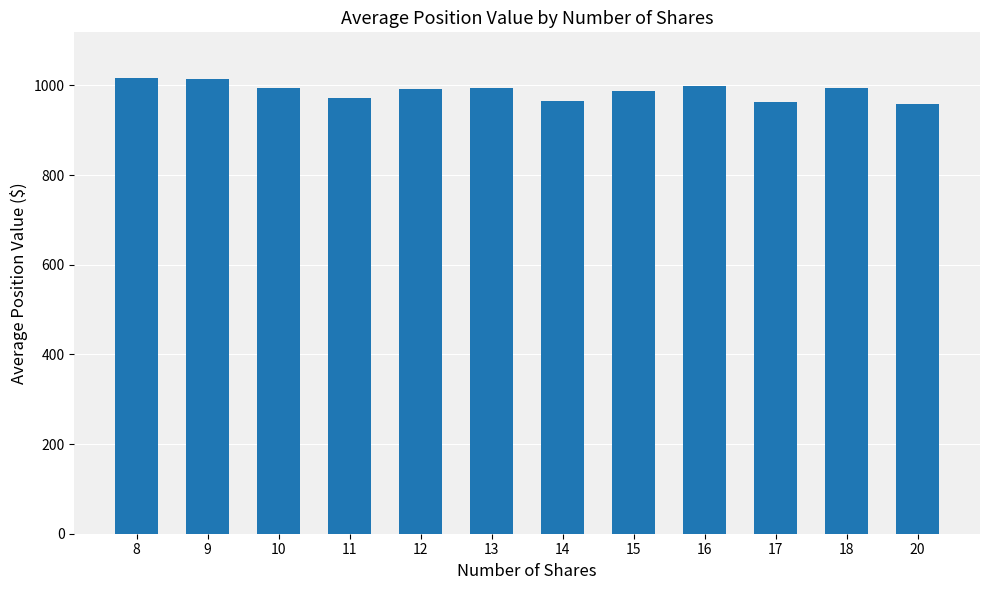

The value at 8 is 693.0. True or false?

False